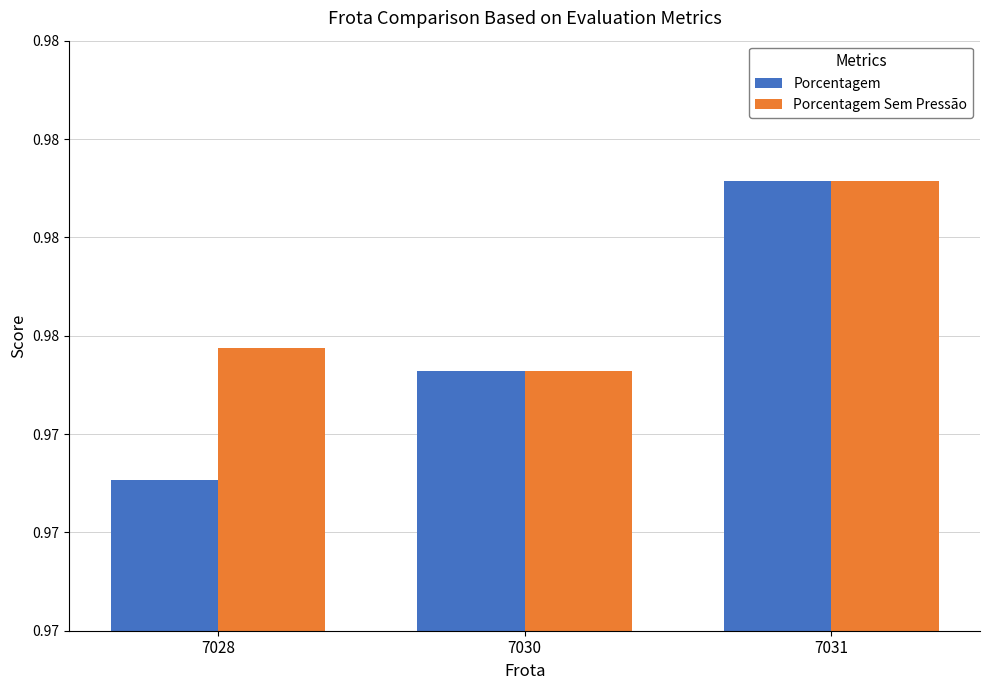

Read the Porcentagem Sem Pressão value at 7031.

1.0